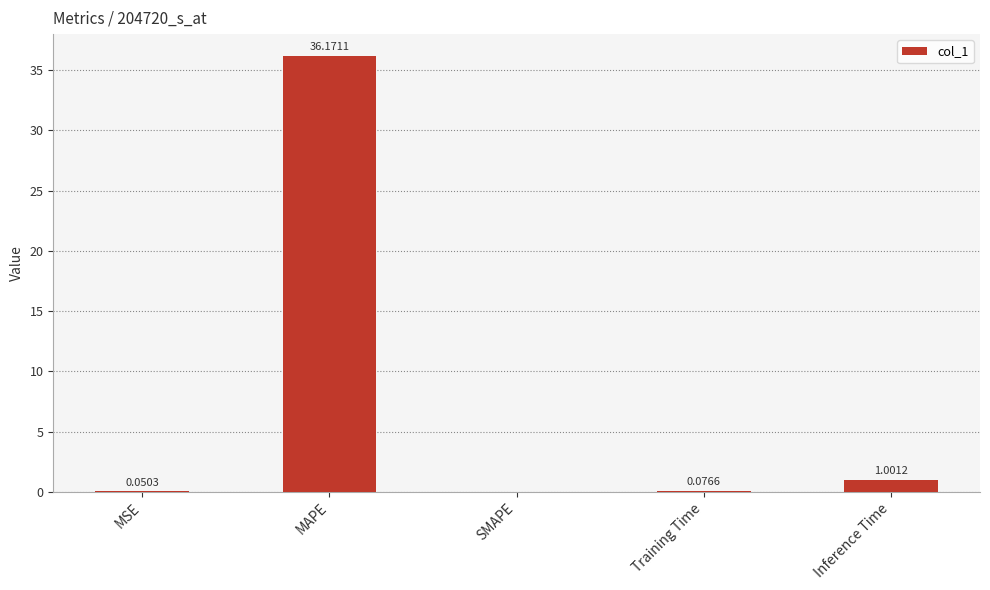

What is the sum of all values?

37.3